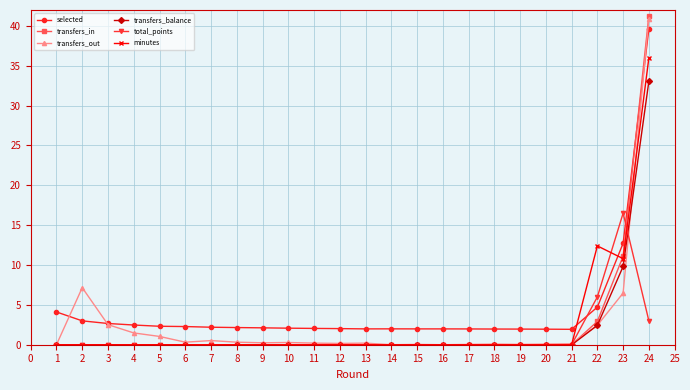

True or false: minutes has a value of 0.0 at 1.

True